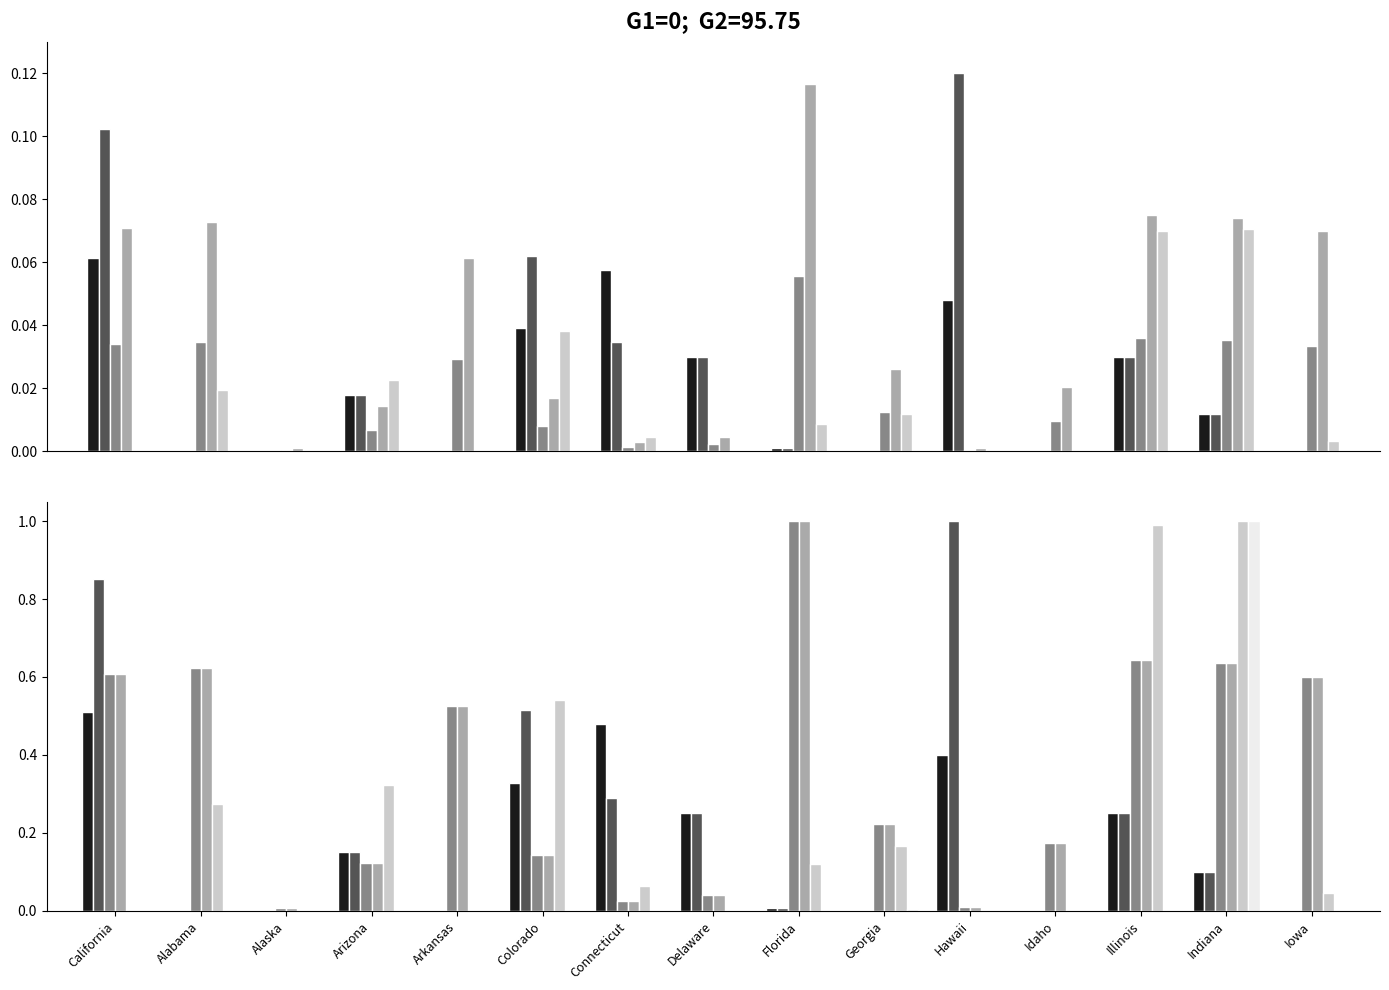

Between Arizona and Georgia, which series saw the biggest shift?

hard coal retiring